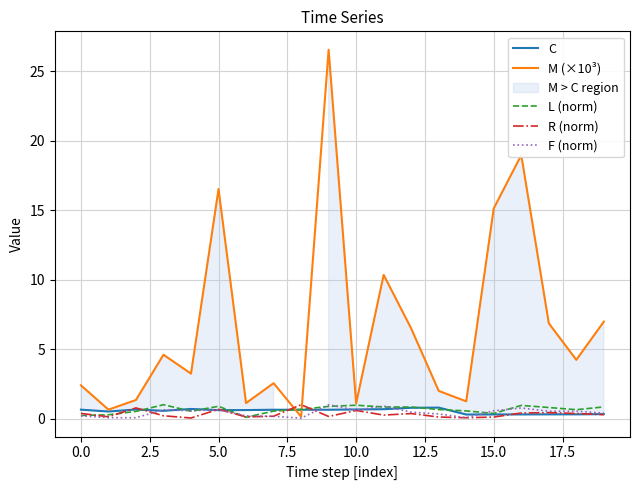

Reading left to right, list all the values displayed in this chart.

C: 0.6	0.5	0.7	0.6	0.7	0.6	0.6	0.6	0.6	0.6	0.7	0.7	0.8	0.8	0.3	0.3	0.3	0.3	0.3	0.3
M (×10³): 2.4	0.6	1.3	4.6	3.2	16.5	1.1	2.5	0.1	26.5	1.1	10.3	6.5	2.0	1.2	15.1	19.0	6.9	4.2	7.0
L (norm): 0.2	0.3	0.5	1.0	0.5	0.9	0.1	0.5	0.7	0.9	1.0	0.8	0.8	0.7	0.6	0.4	1.0	0.8	0.6	0.8
R (norm): 0.4	0.1	0.8	0.2	0.0	0.7	0.1	0.2	1.0	0.2	0.6	0.3	0.4	0.1	0.1	0.1	0.4	0.4	0.4	0.3
F (norm): 0.2	0.1	0.1	0.6	0.6	0.6	0.2	0.2	0.0	1.0	0.6	0.9	0.5	0.3	0.1	0.6	0.8	0.5	0.5	0.4